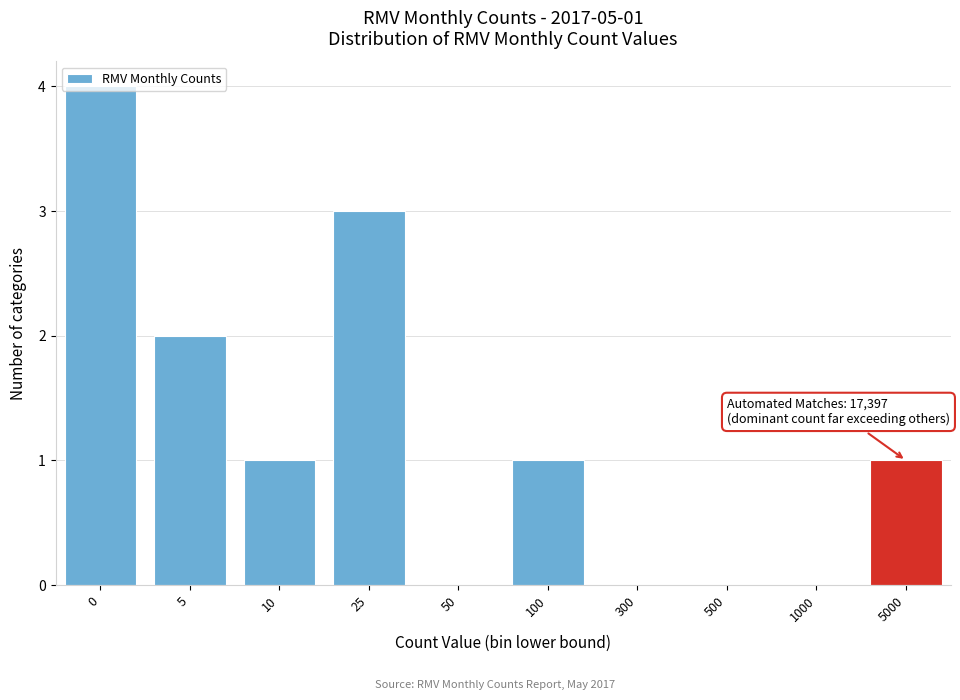

What is the sum of the values at 25 and 1000?

3